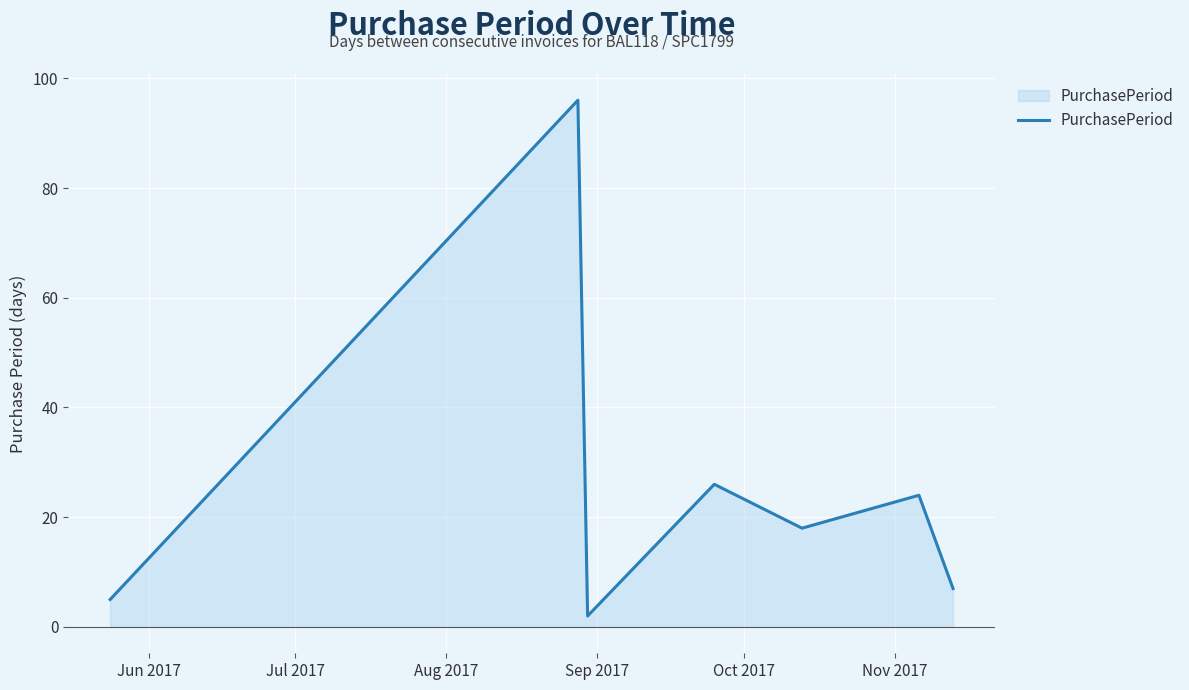

True or false: there are more than 2 points higher than both neighbors.

True